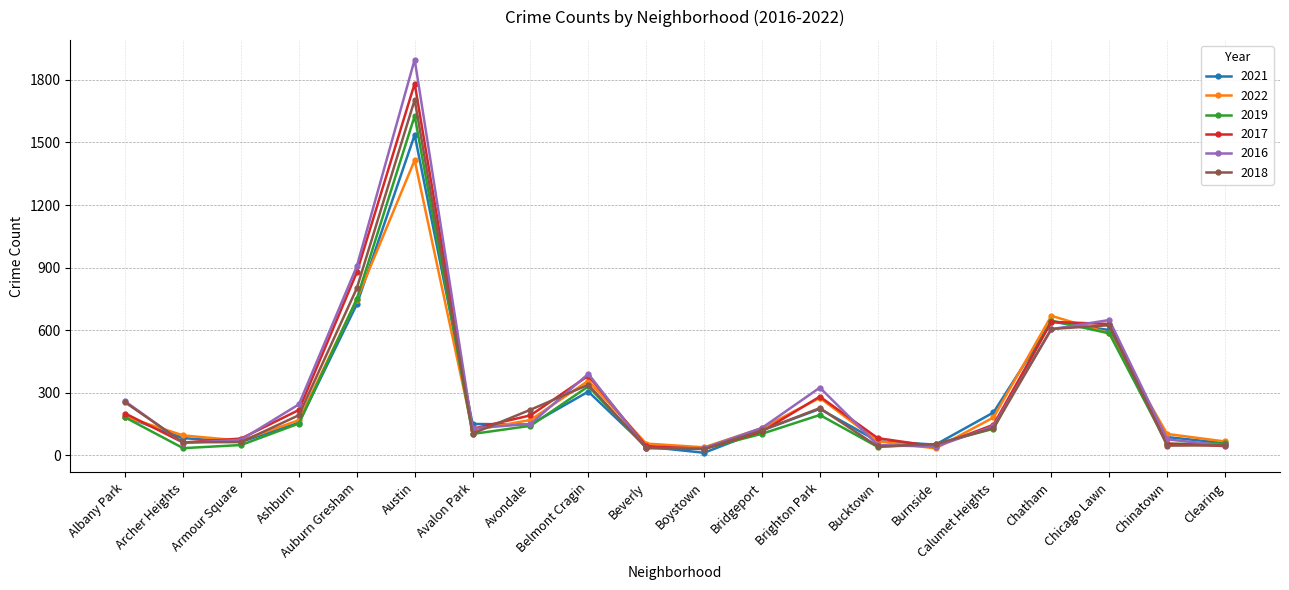

What is the value of the 2021 point at the 1st from the left?

186